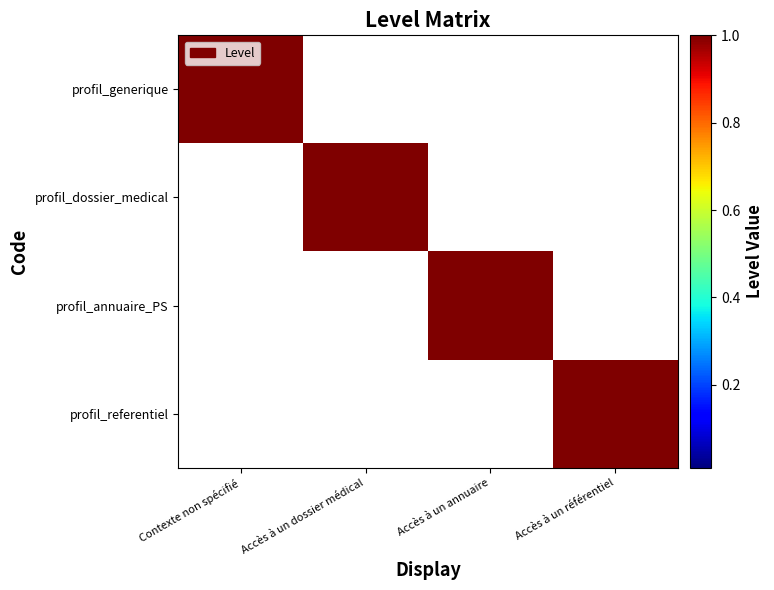

Which series has the widest spread of values?

profil_generique